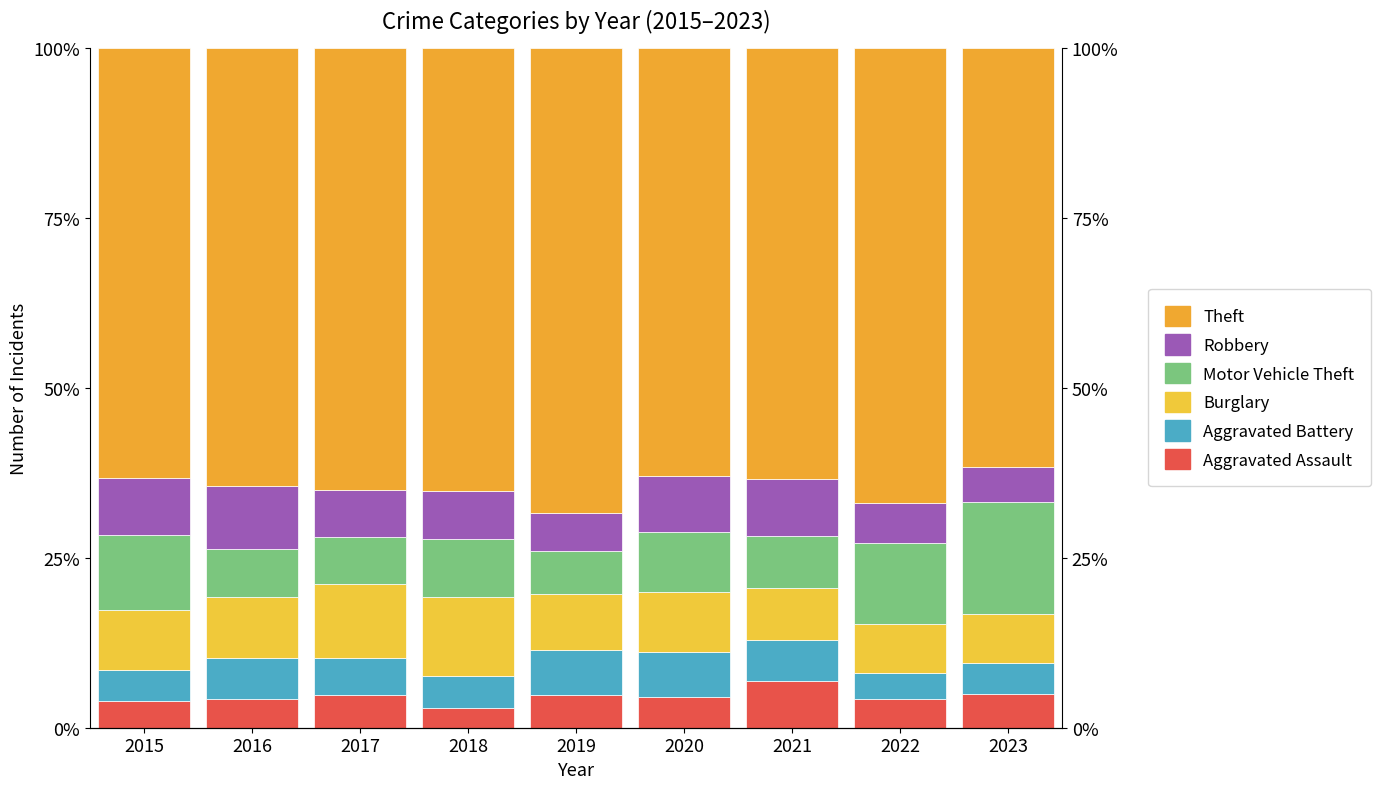

True or false: Aggravated Battery has a value of 5.5 at 2017.

True